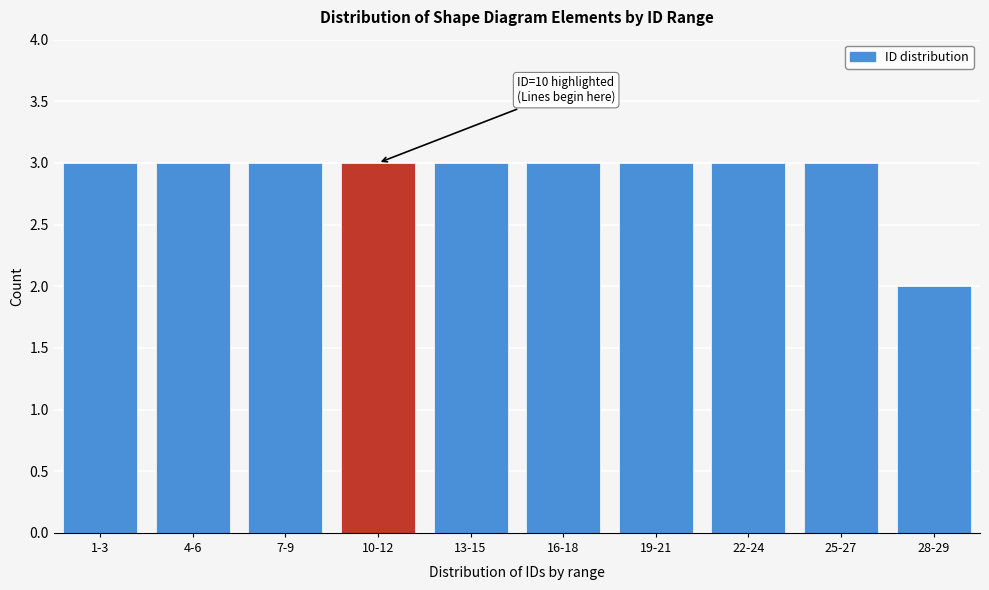

Reading left to right, extract all data points from this chart.

3	3	3	3	3	3	3	3	3	2